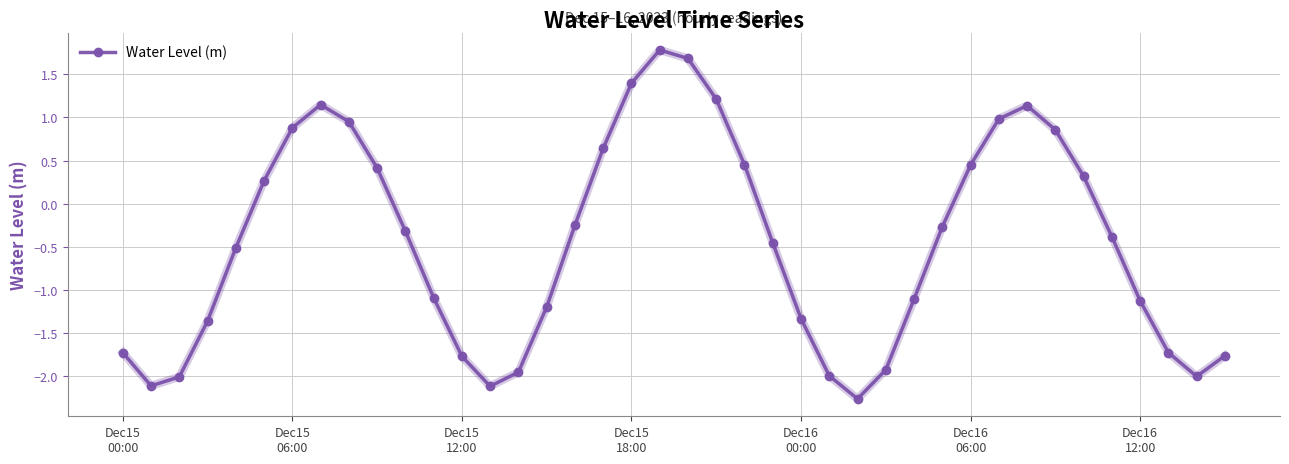

What is the greatest value displayed?

1.8